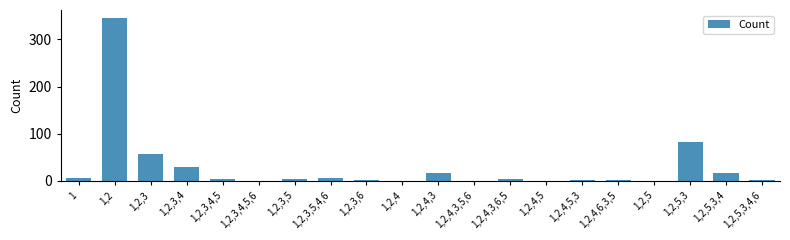

Approximately how many times larger is the value at 1,2,3,5 compared to 1,2,4,3,5,6?

5.0